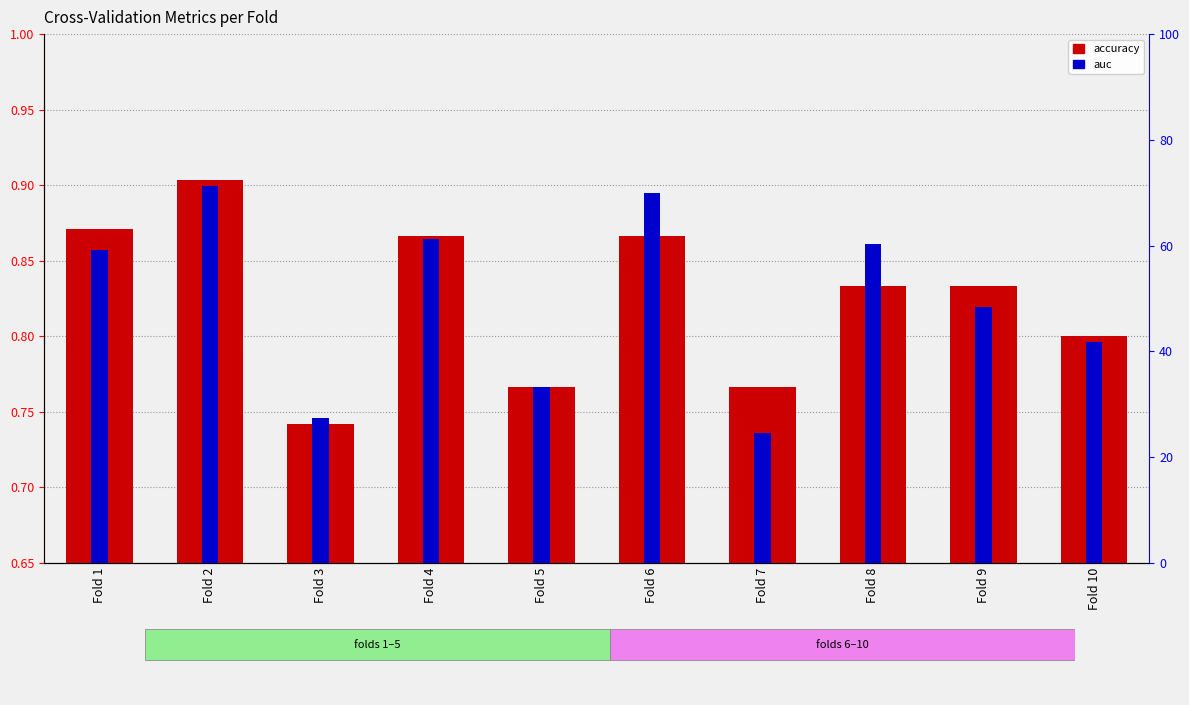

At which label is auc closest to 0?

Fold 7